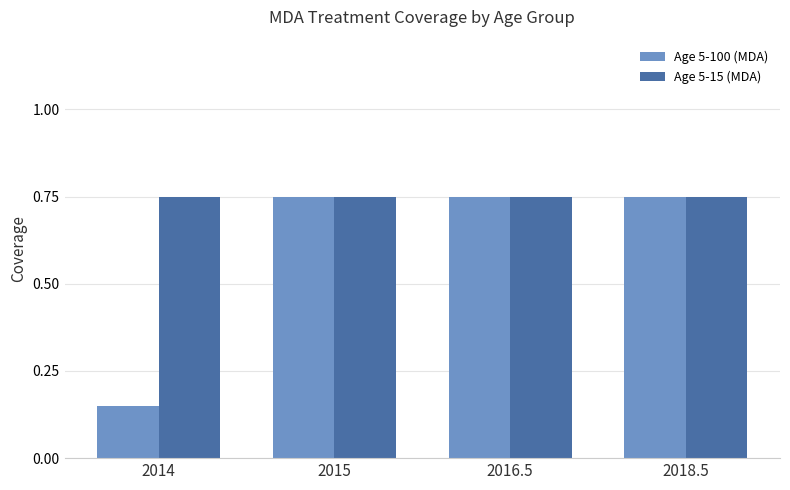

Which series has the largest total across all categories?

Age 5-15 (MDA)